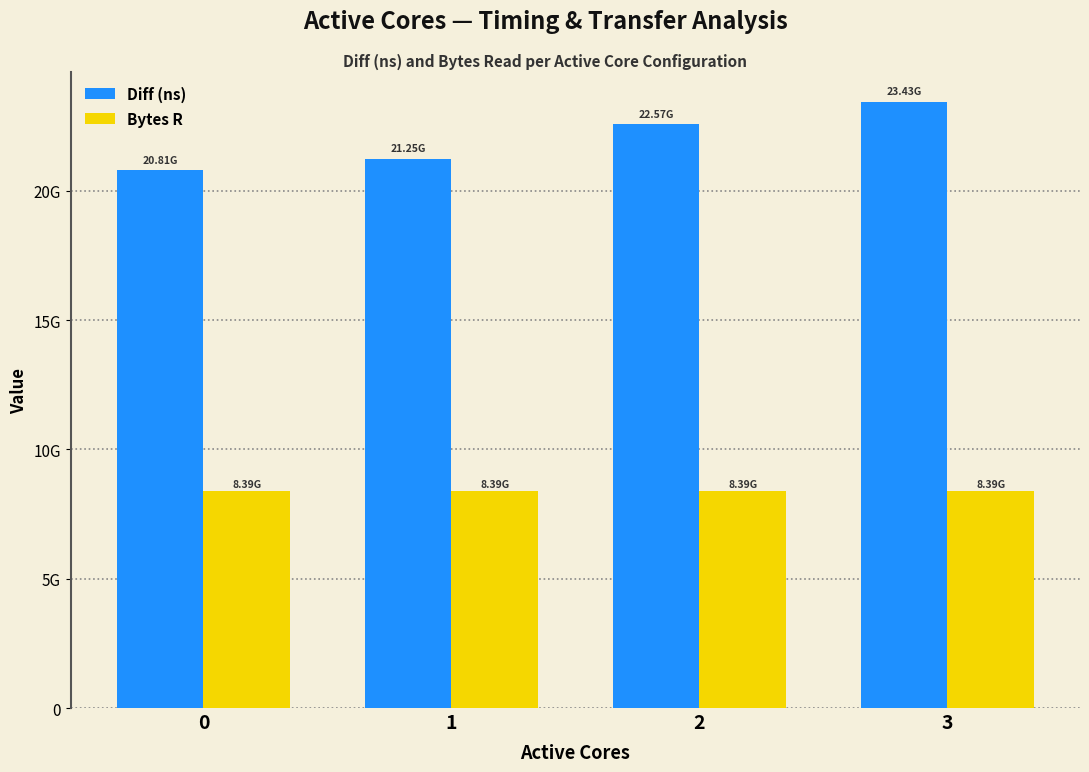

What are all the series names shown in the legend?

Diff (ns), Bytes R